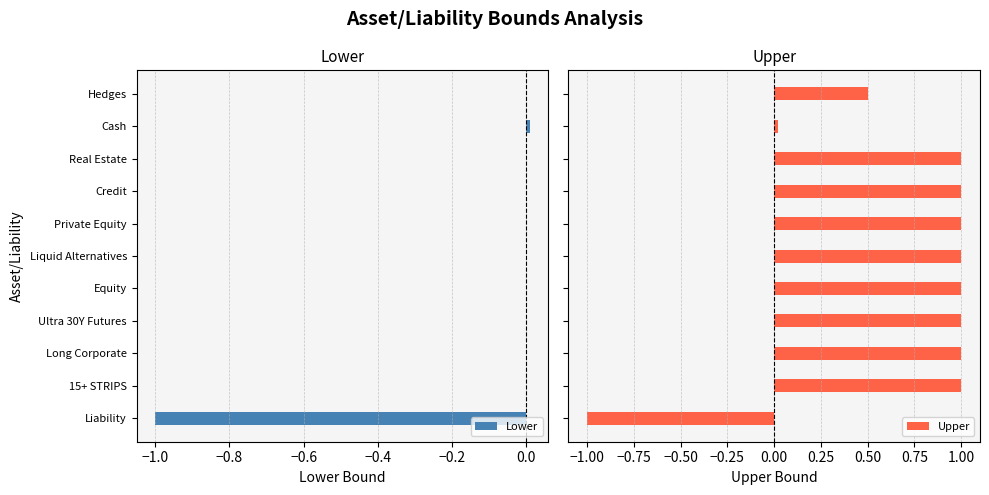

How many data points does each series have?

11